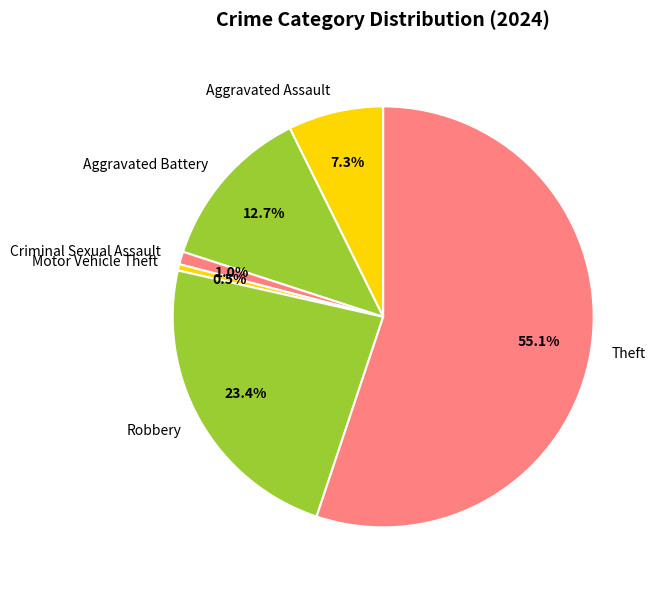

How many slices are in this pie chart?

6